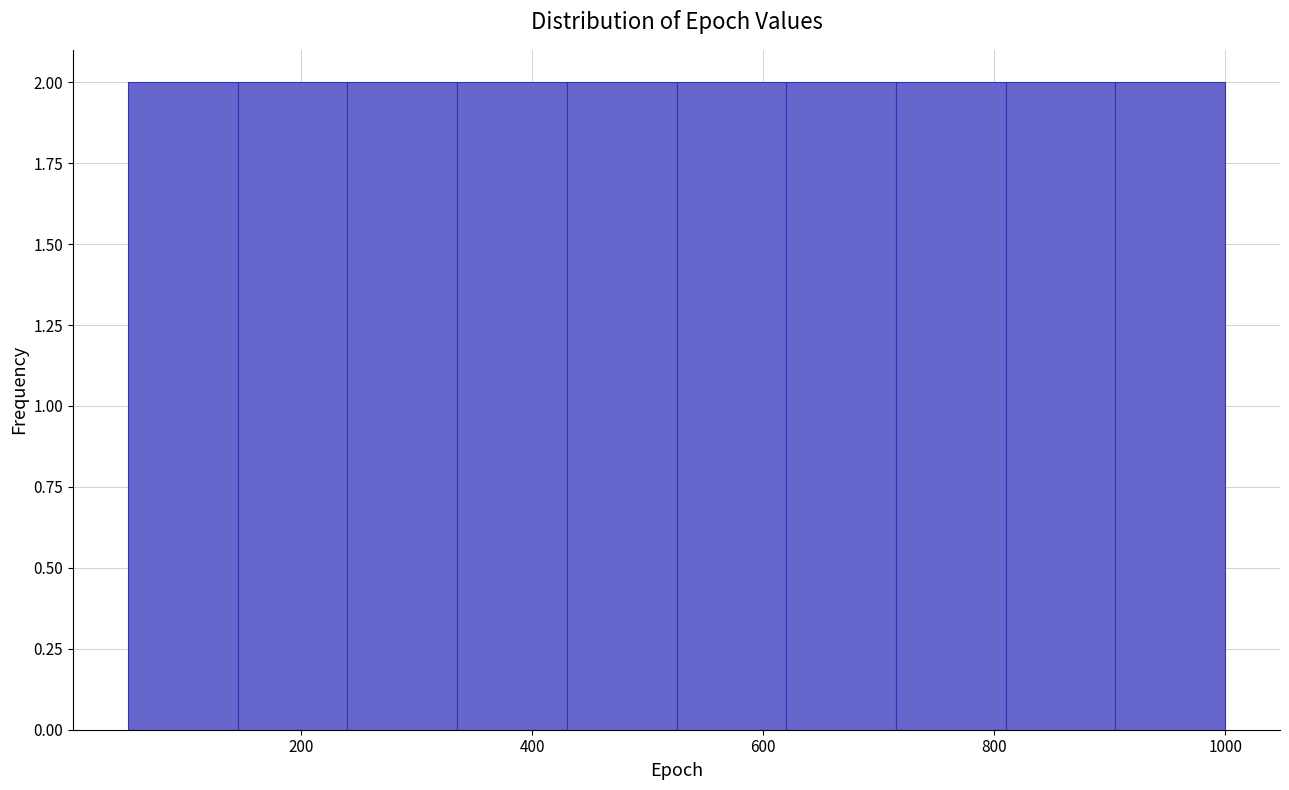

Reading left to right, list every bar in this chart as the range it spans on the x-axis followed by its height. Neither the bar edges nor the heights are printed on the chart, so give them approximately, as read against the axes.

50 to 145: 2
145 to 240: 2
240 to 335: 2
335 to 430: 2
430 to 525: 2
525 to 620: 2
620 to 715: 2
715 to 810: 2
810 to 905: 2
905 to 1000: 2